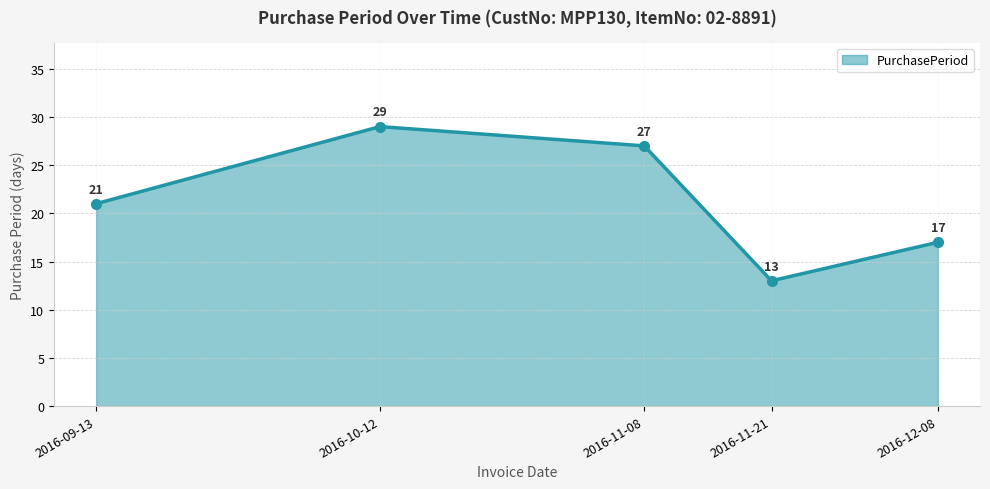

How many values are between 17 and 27?

3